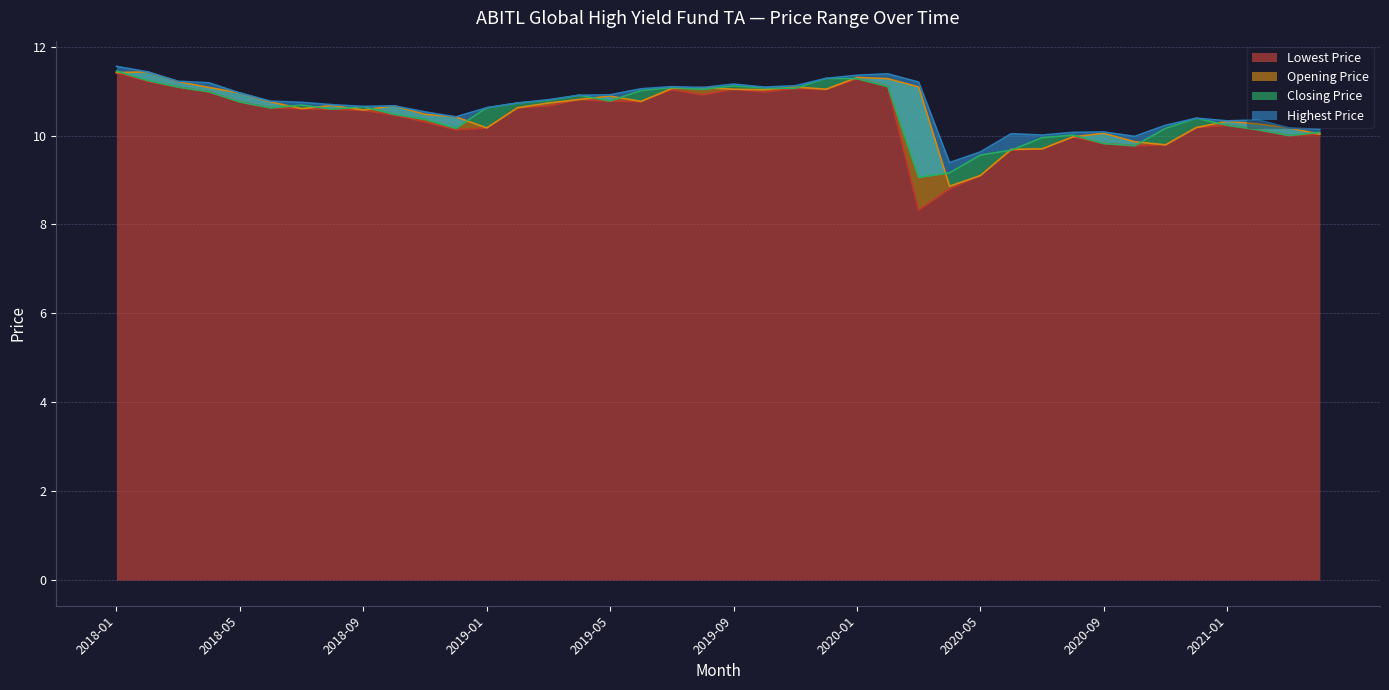

Reading right to left, transcribe all the data shown in this chart.

Lowest Price: 10.0	10.0	10.1	10.2	10.2	9.8	9.8	9.8	10.0	9.7	9.7	9.1	8.8	8.3	11.1	11.3	11.0	11.1	11.0	11.0	10.9	11.0	10.8	10.8	10.8	10.7	10.6	10.2	10.1	10.3	10.5	10.6	10.6	10.6	10.6	10.8	11.0	11.1	11.2	11.4
Highest Price: 10.1	10.2	10.3	10.3	10.4	10.2	10.0	10.1	10.1	10.0	10.0	9.6	9.4	11.2	11.4	11.4	11.3	11.1	11.1	11.2	11.1	11.1	11.1	10.9	10.9	10.8	10.7	10.6	10.4	10.5	10.7	10.7	10.7	10.7	10.8	11.0	11.2	11.2	11.4	11.6
Opening Price: 10.0	10.2	10.3	10.3	10.2	9.8	9.9	10.1	10.0	9.7	9.7	9.1	8.9	11.1	11.3	11.3	11.0	11.1	11.0	11.0	11.1	11.1	10.8	10.9	10.8	10.7	10.6	10.2	10.4	10.5	10.7	10.6	10.7	10.6	10.8	11.0	11.1	11.2	11.4	11.4
Closing Price: 10.1	10.0	10.1	10.2	10.4	10.2	9.8	9.8	10.0	9.9	9.7	9.6	9.2	9.1	11.1	11.3	11.3	11.1	11.1	11.1	11.0	11.1	11.0	10.8	10.9	10.8	10.7	10.6	10.2	10.4	10.5	10.7	10.6	10.7	10.6	10.8	11.0	11.1	11.2	11.5